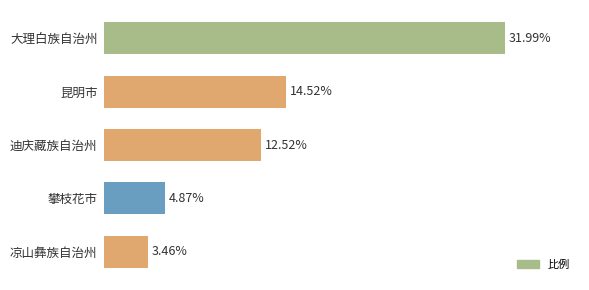

Which label corresponds to the smallest value in the chart?

凉山彝族自治州